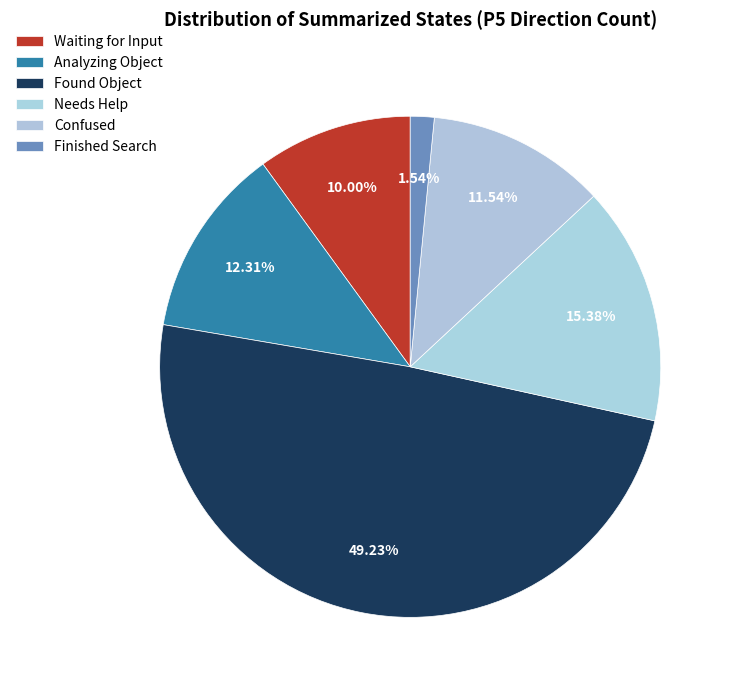

How many segments does this pie chart have?

6